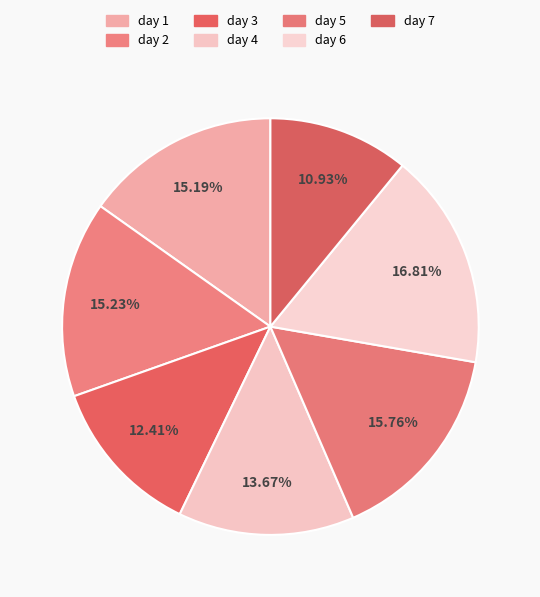

Rank the categories by value from lowest to highest.

day 7, day 3, day 4, day 1, day 2, day 5, day 6